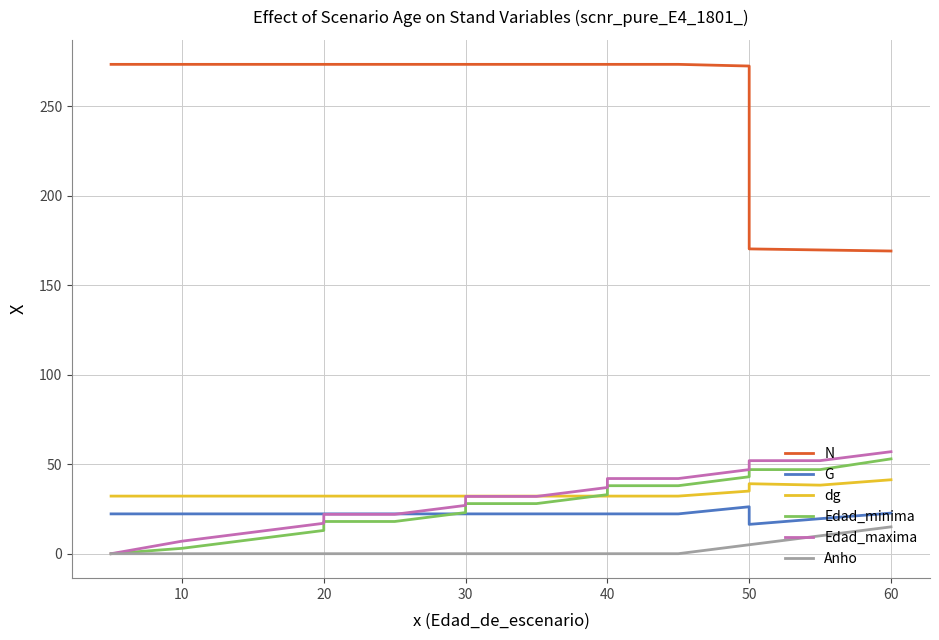

How many intersections are there between dg and Edad_minima?

1